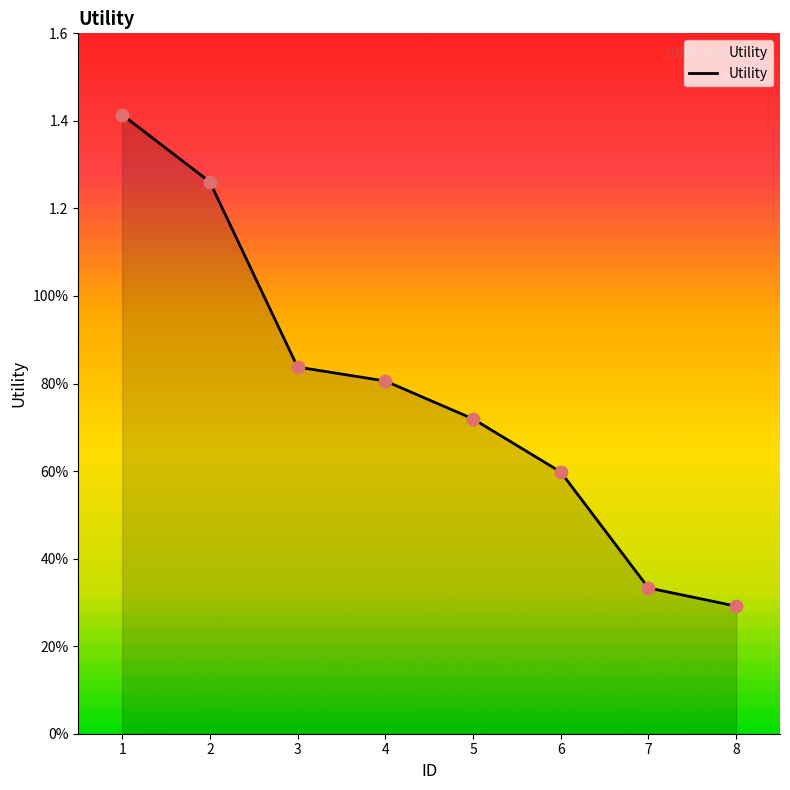

Does the chart have visible grid lines?

No